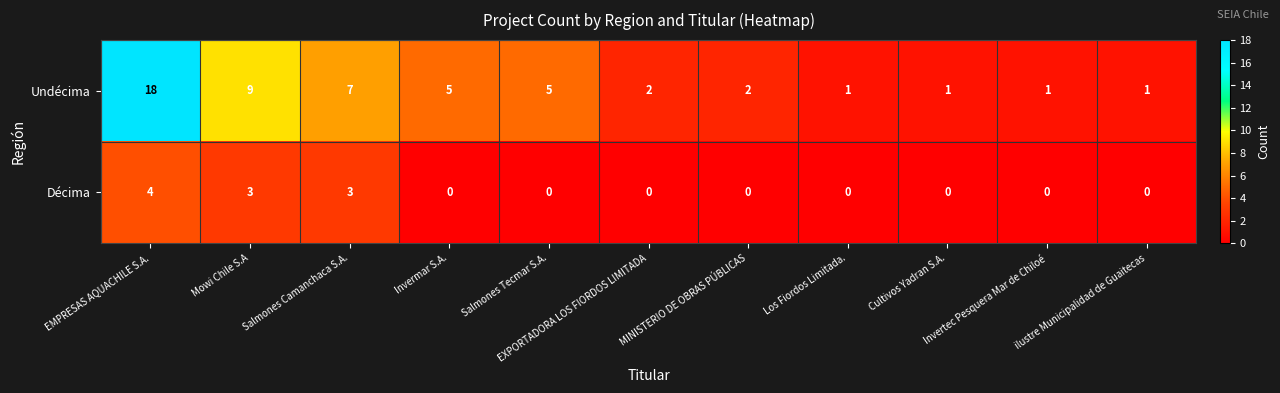

Which series has the largest range (max minus min)?

Undécima